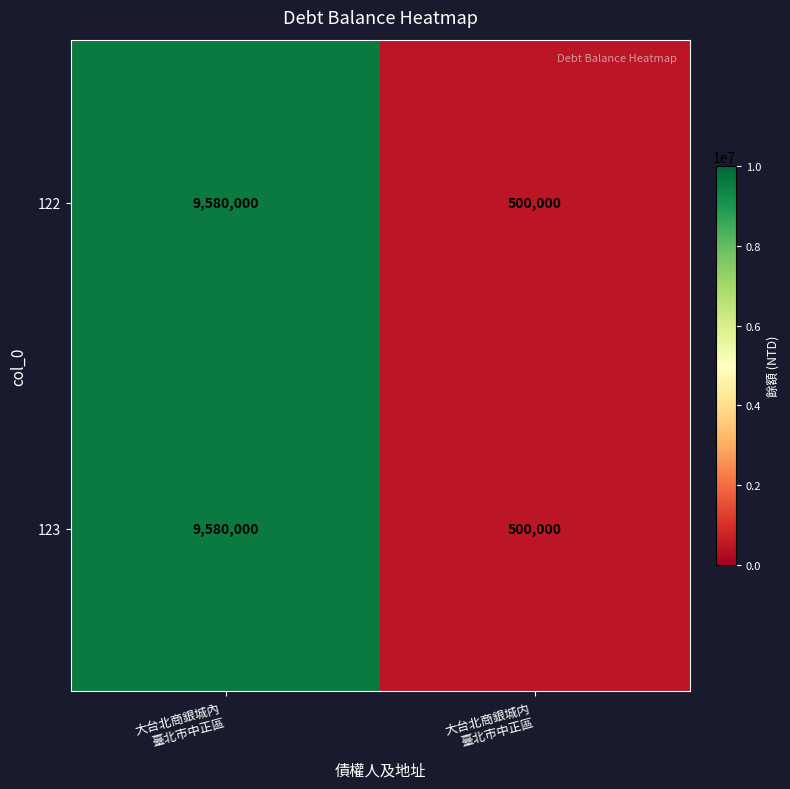

What is the difference between the maximum and minimum values in the 123 series?

9080000